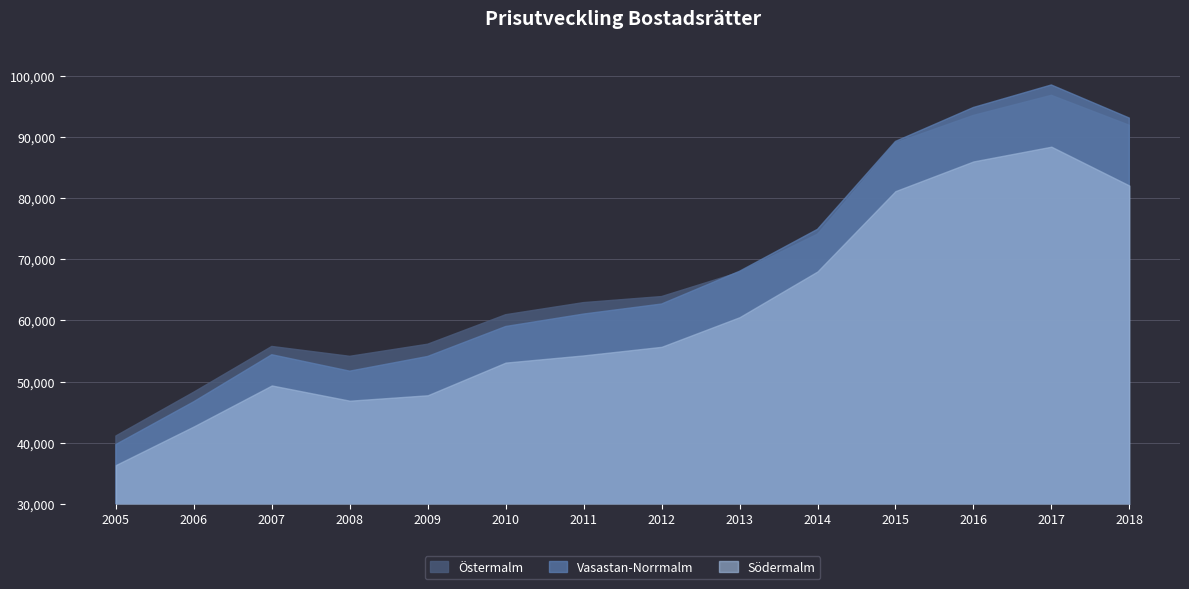

Which label corresponds to the smallest value in the chart?

2005